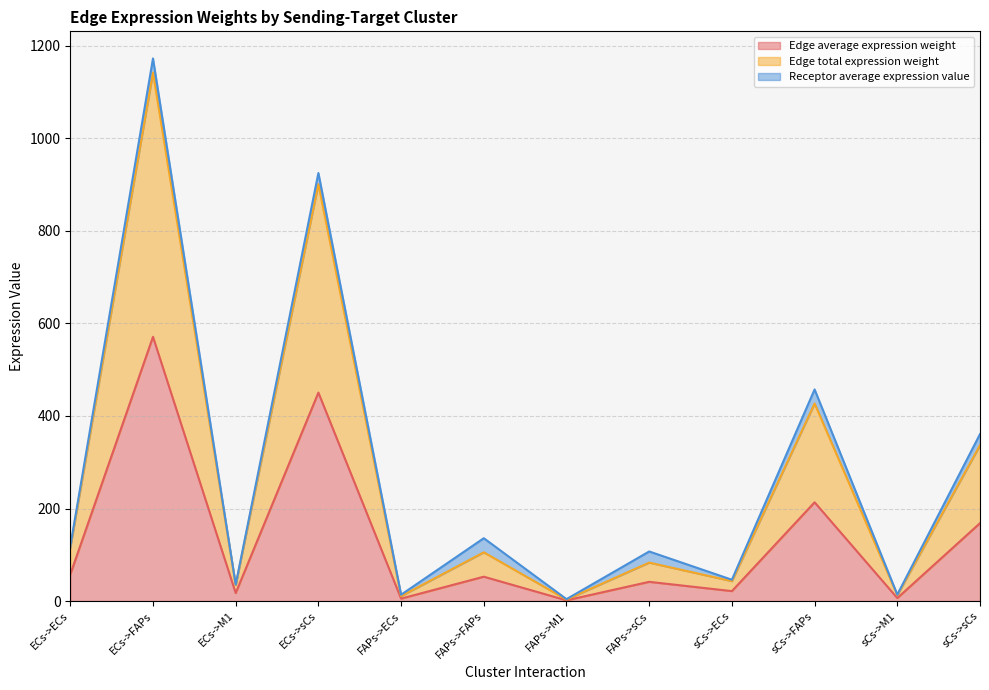

List the labels in order of Edge total expression weight value, largest first.

ECs->FAPs, ECs->sCs, sCs->FAPs, sCs->sCs, ECs->ECs, FAPs->FAPs, FAPs->sCs, sCs->ECs, ECs->M1, sCs->M1, FAPs->ECs, FAPs->M1